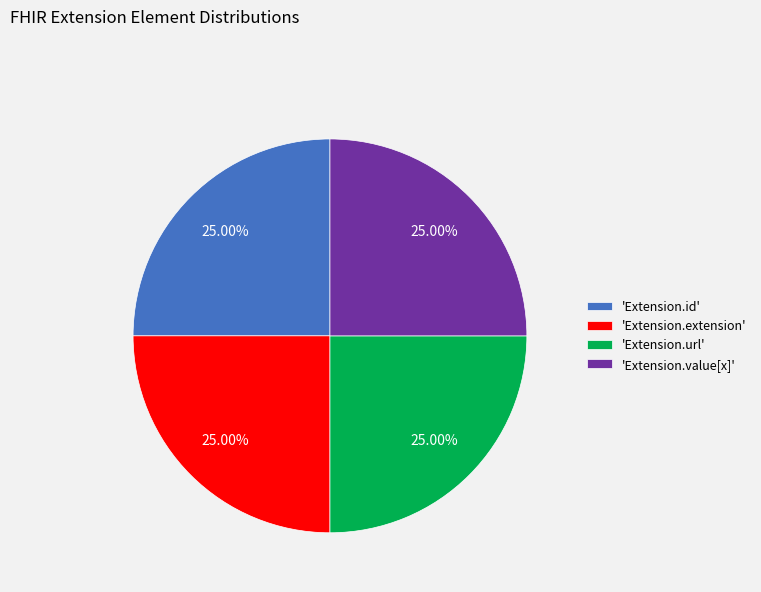

How many segments does this pie chart have?

4